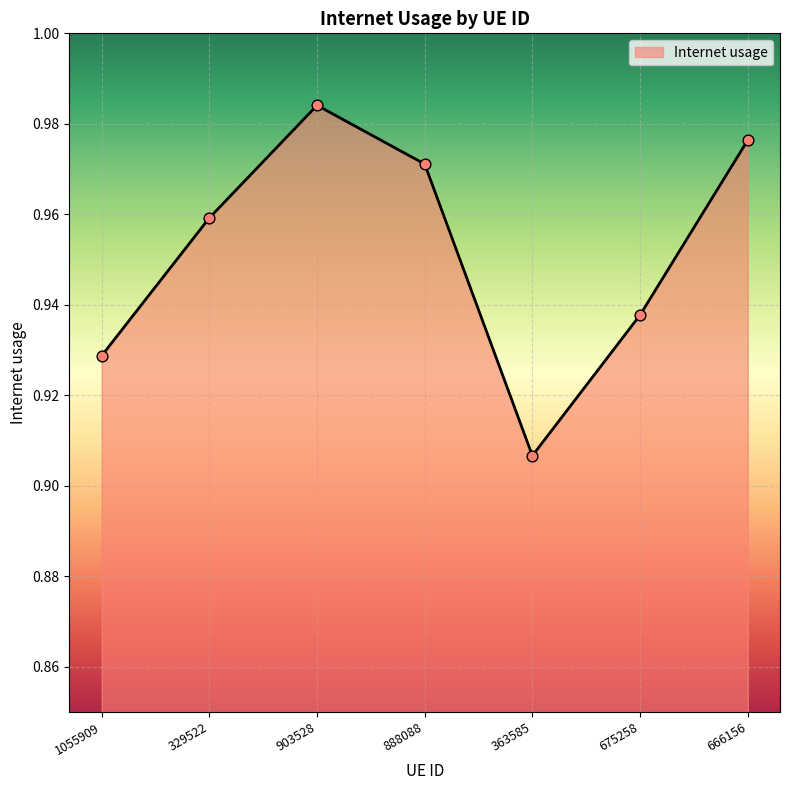

Between 329522 and 675258, which is larger?

329522